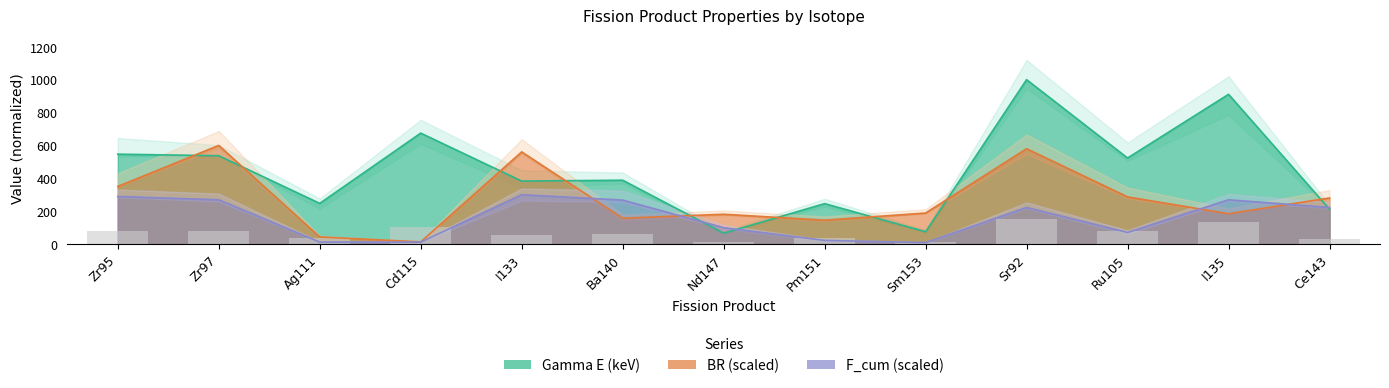

What is the sum of the F_cum values at Zr95 and Ba140?

556.5